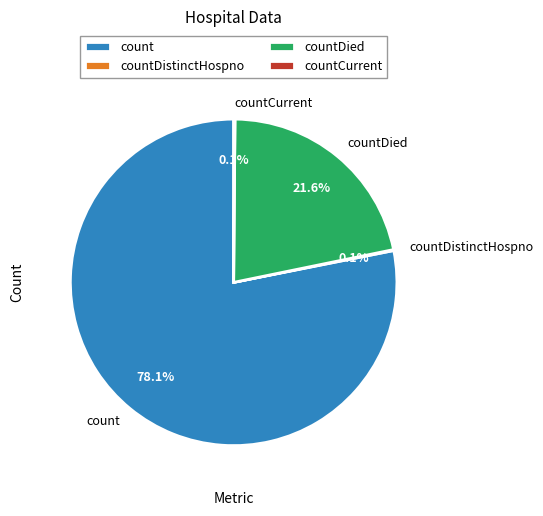

Which slice is the largest?

count